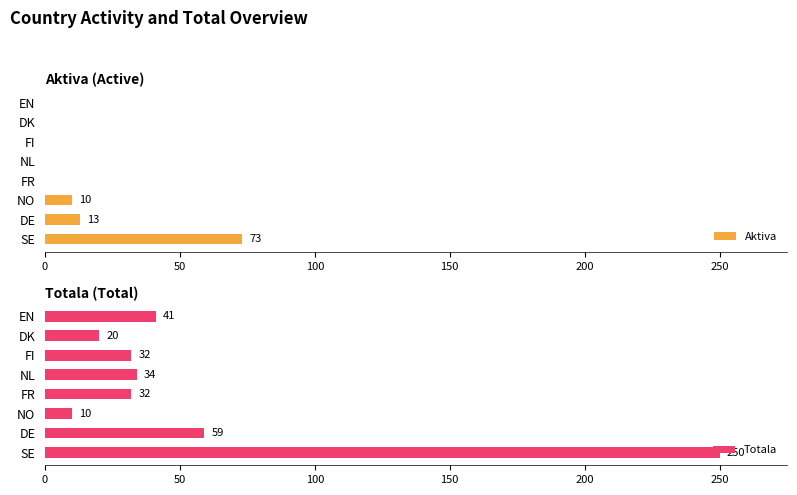

What are all the series names shown in the legend?

Aktiva, Totala